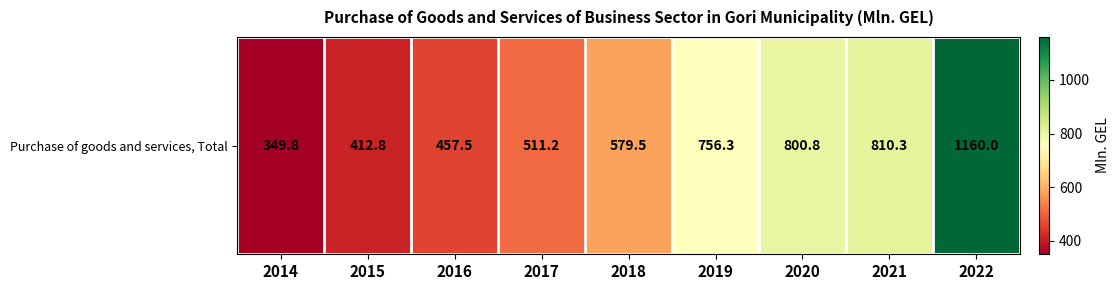

What is the greatest value displayed?

1160.0